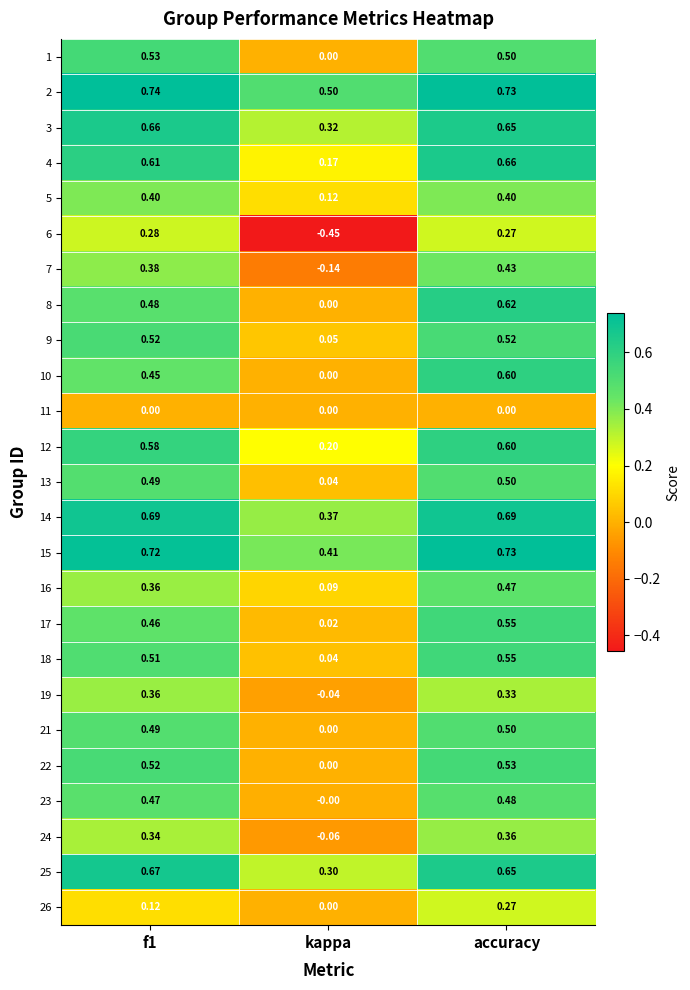

How many categories are shown in the chart?

3